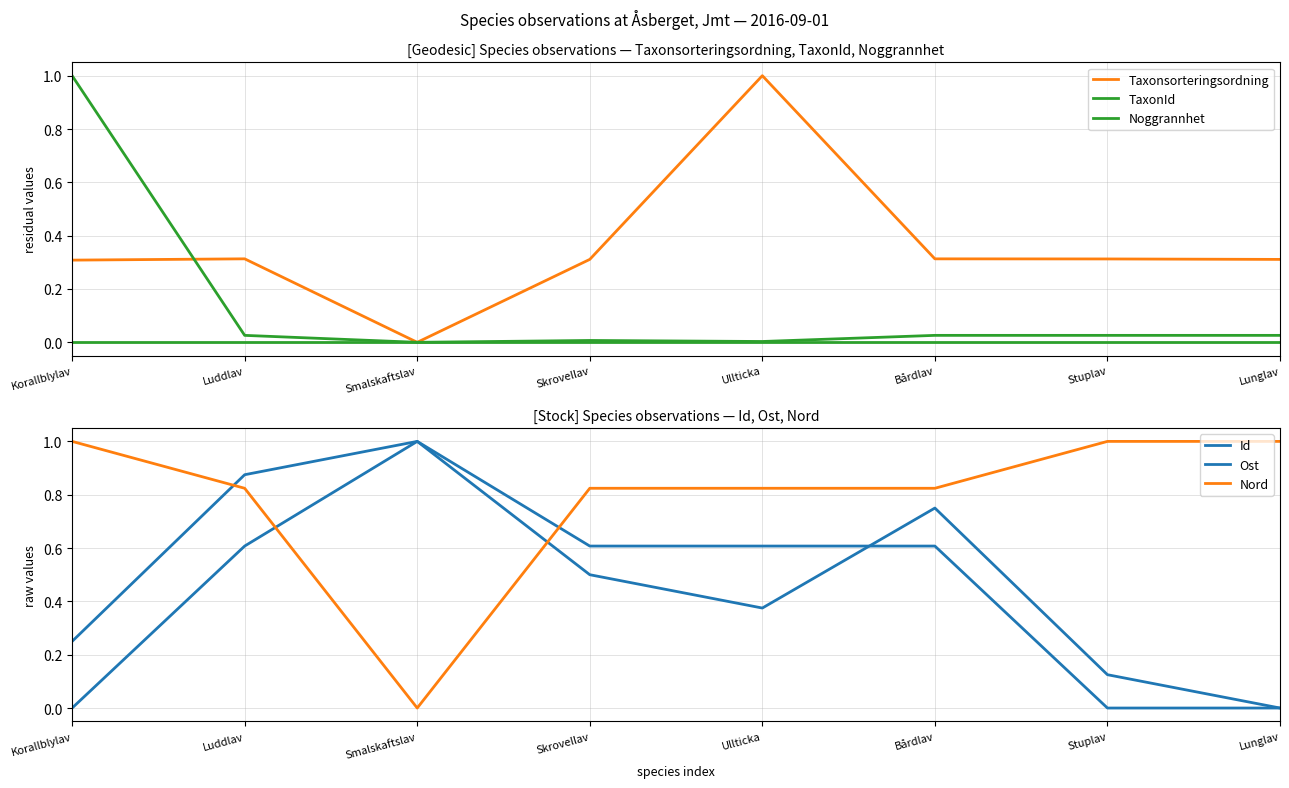

What is the average value of the Taxonsorteringsordning series?

0.4